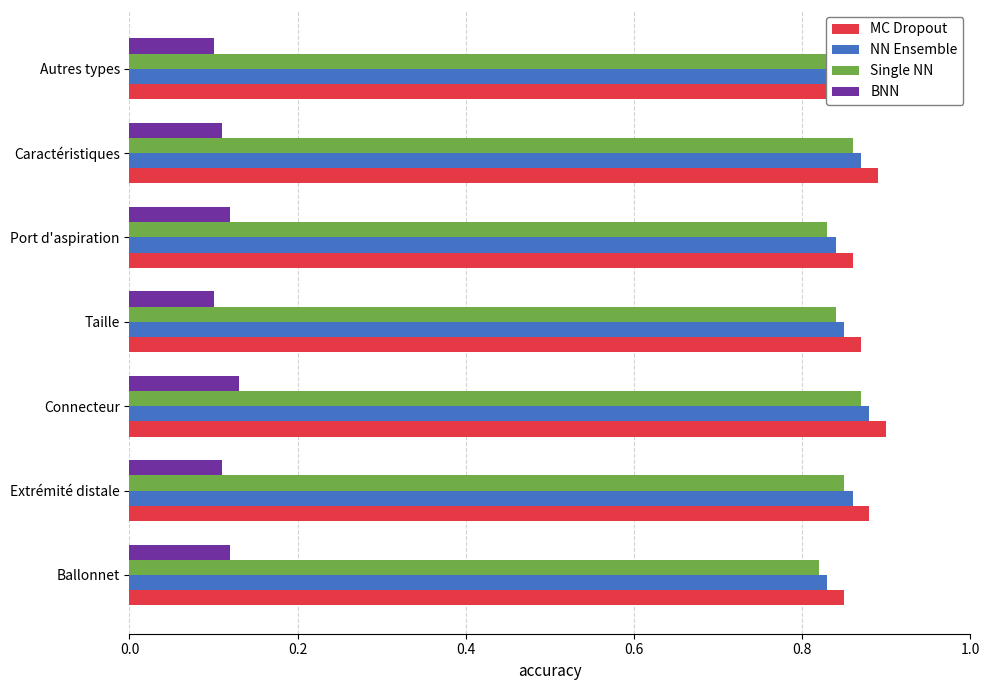

What is the sum of the Single NN values at Taille and Connecteur?

1.7